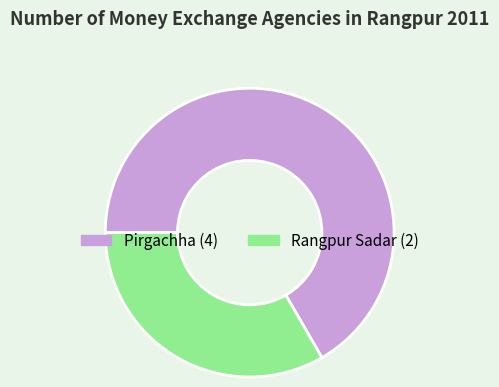

True or false: Pirgachha accounts for 77% of the total.

False